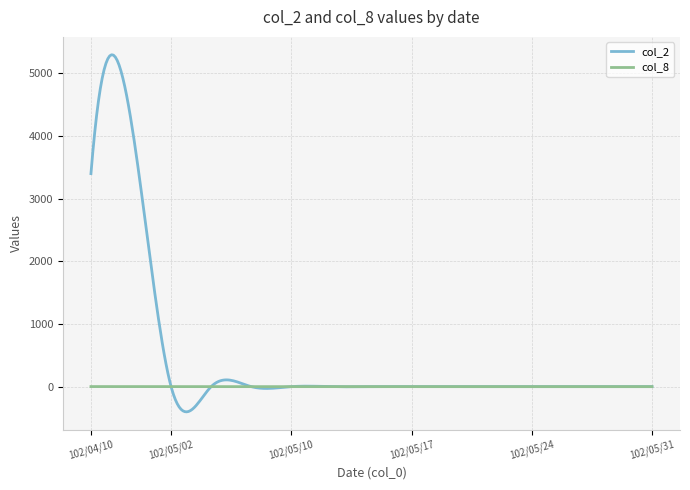

Which series has the widest spread of values?

col_2